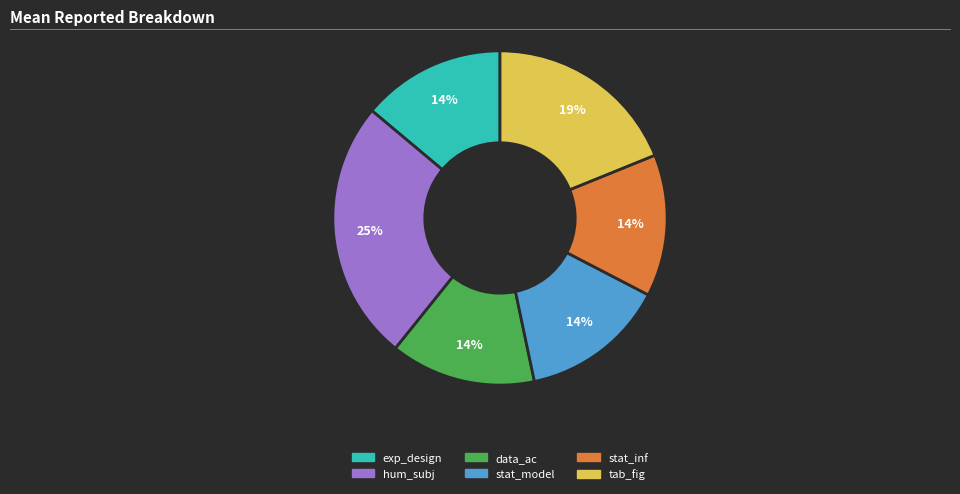

How many segments does this pie chart have?

6